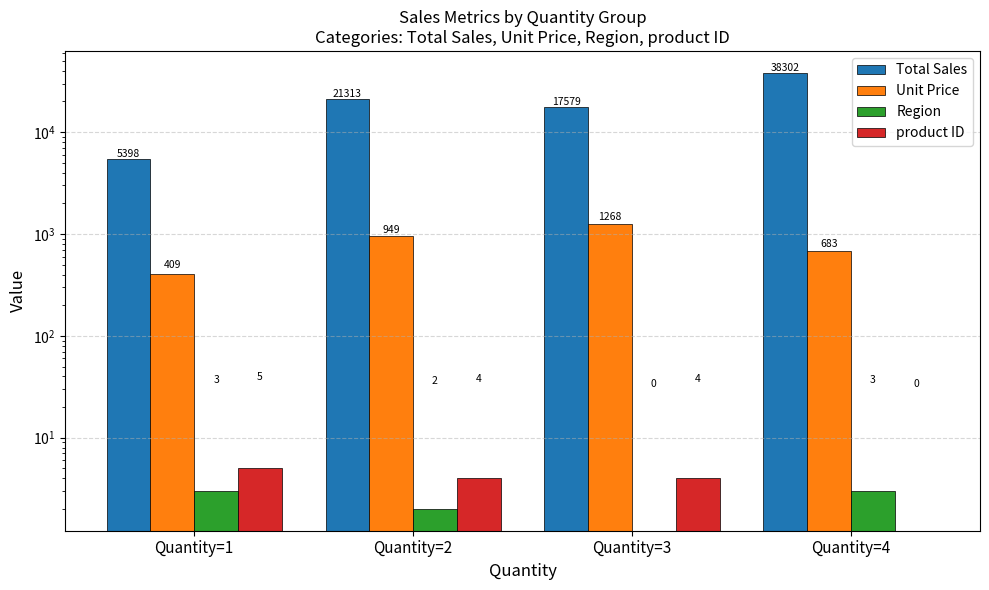

What is the sum of the Unit Price values at Quantity=4 and Quantity=2?

1632